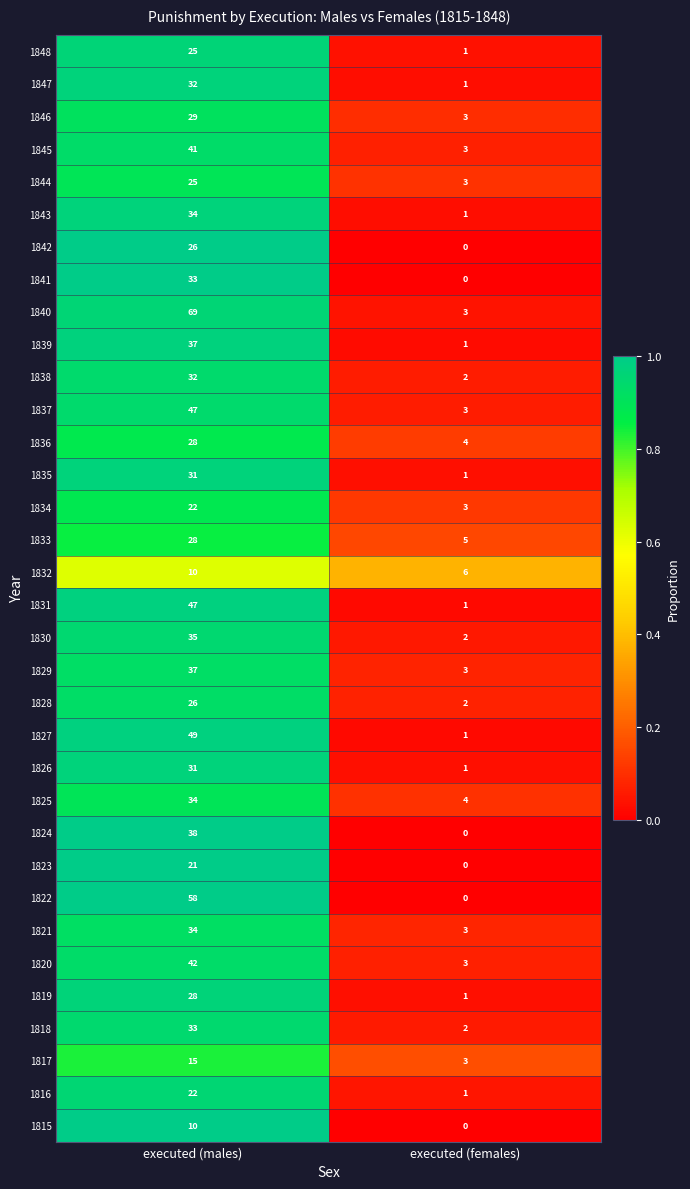

The 1830 series shows 50 at executed (males). True or false?

False